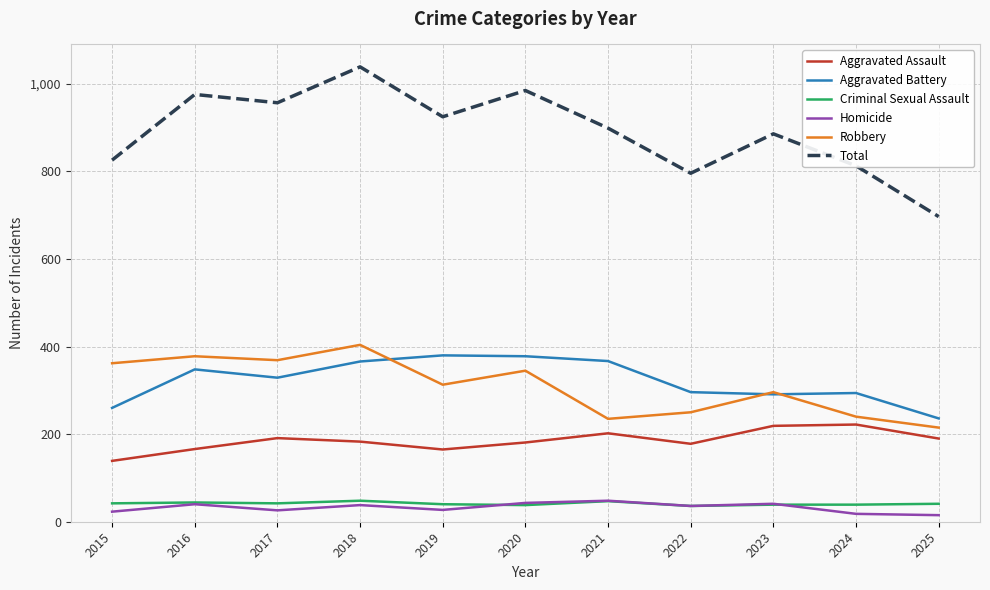

Which series changed the most between 2019 and 2021?

Robbery